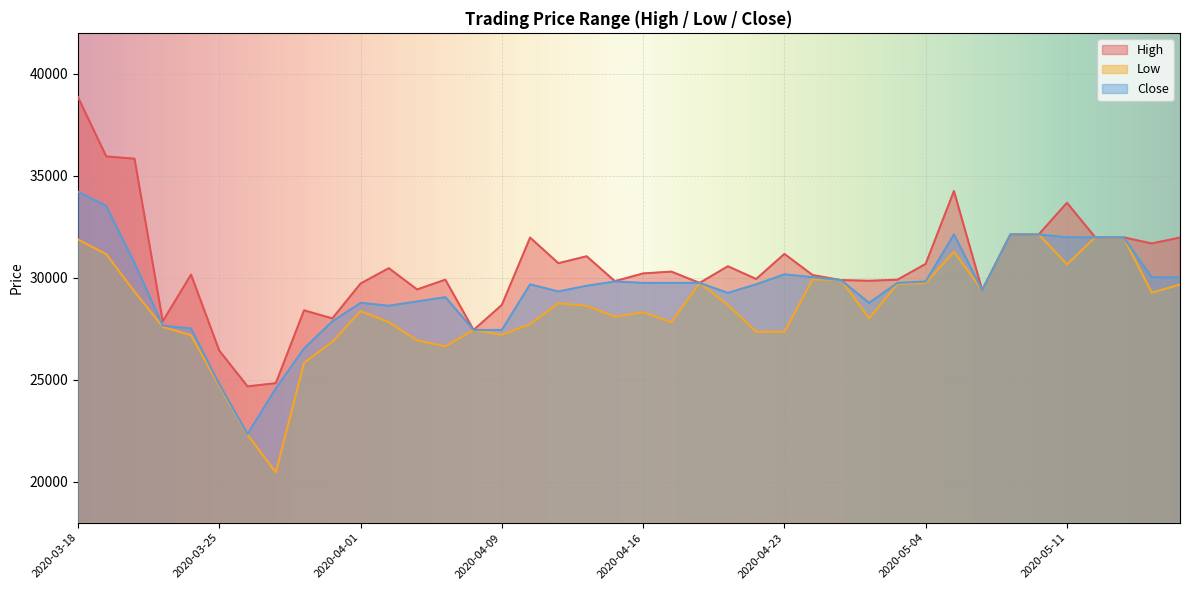

List the series in order of their overall mean, highest first.

High, Close, Low